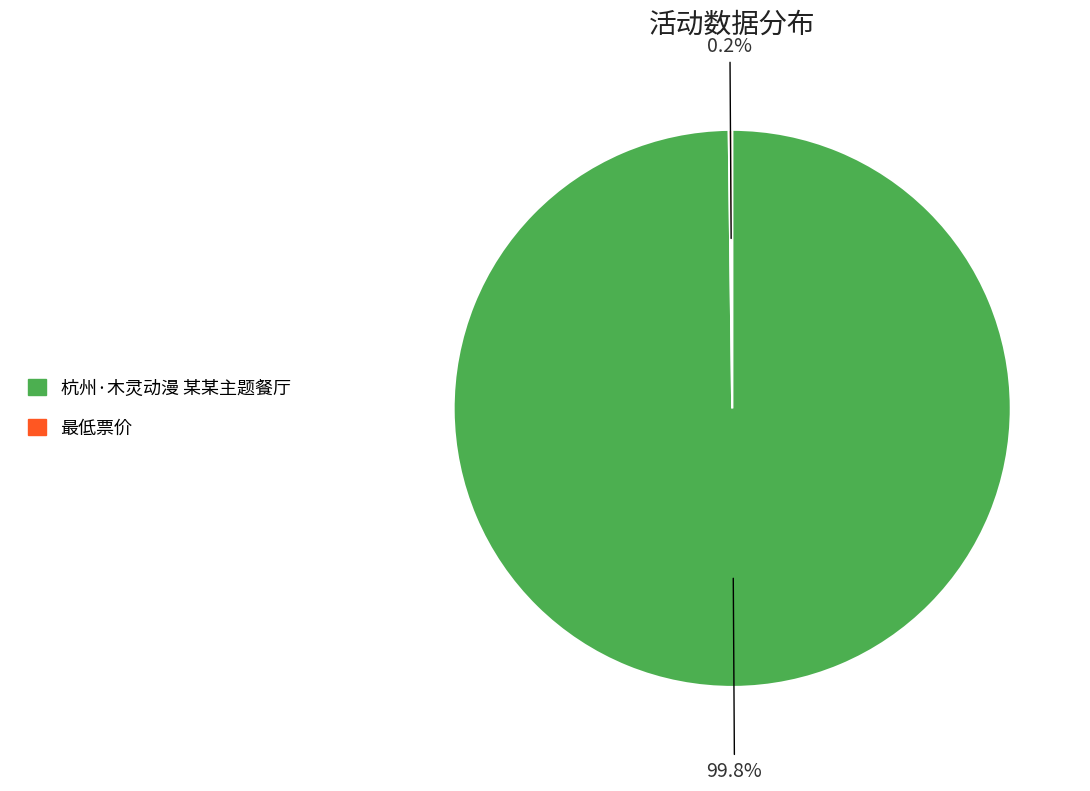

Which slice is the largest?

杭州·木灵动漫 某某主题餐厅